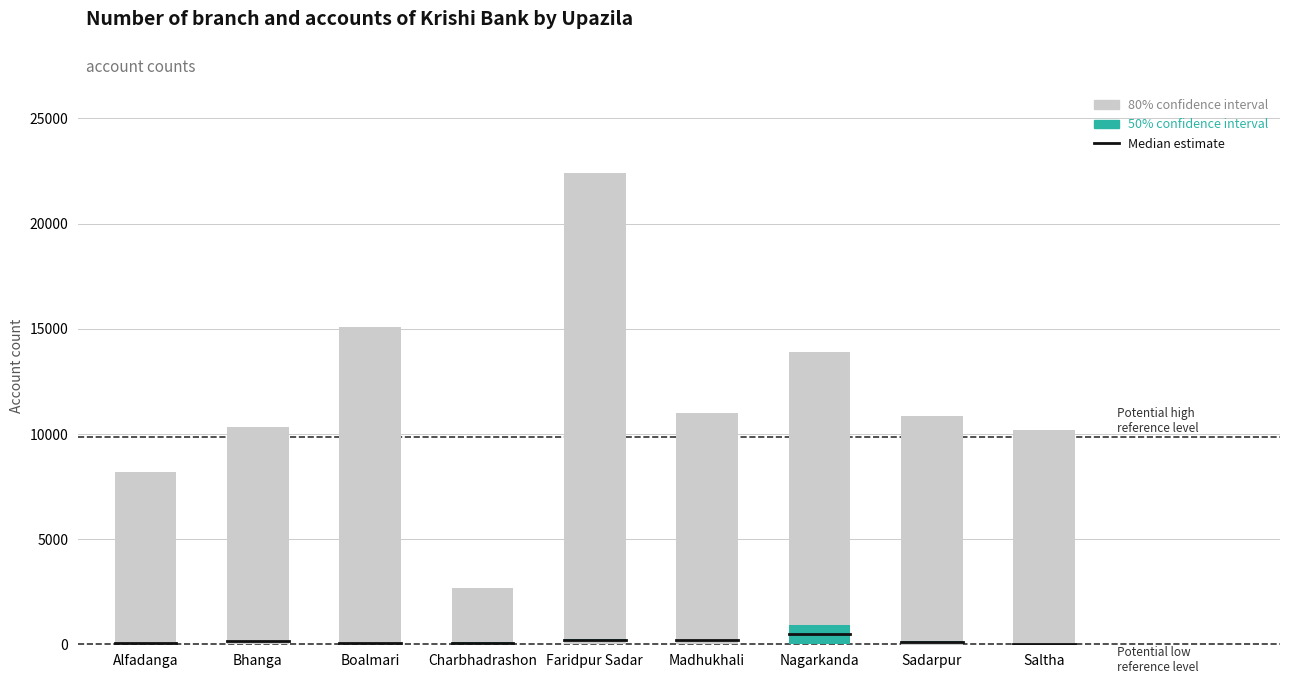

At which category is the sum across all series the highest?

Faridpur Sadar